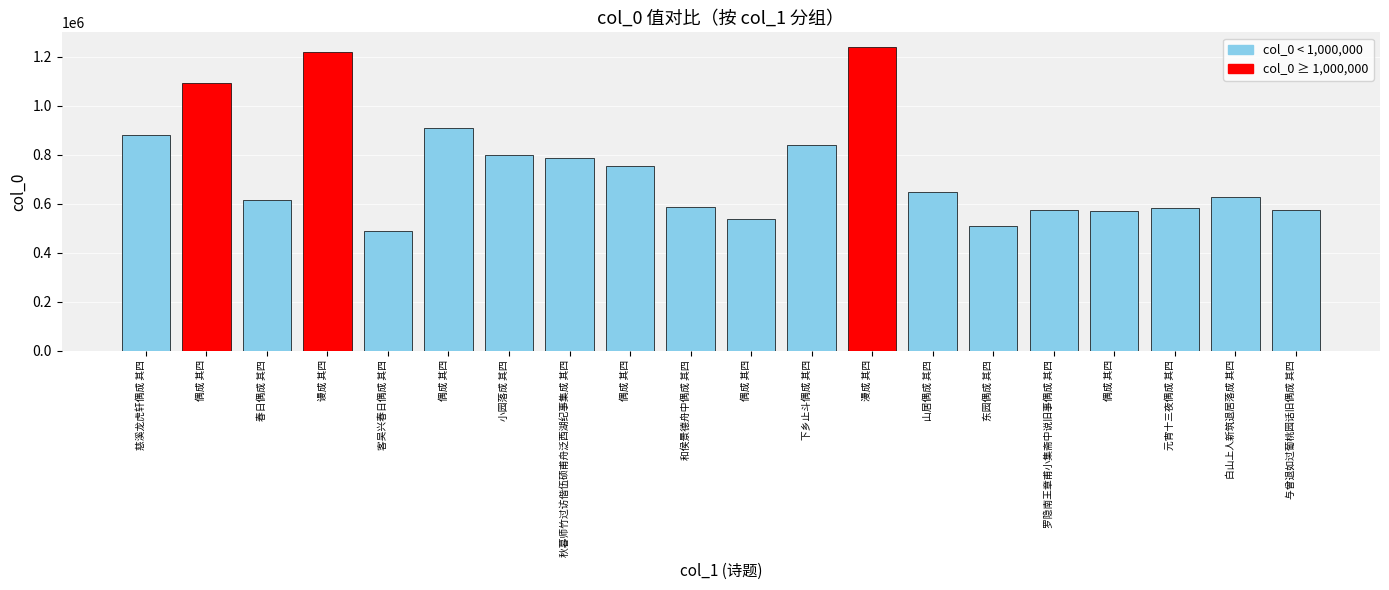

Are the bars horizontal?

No